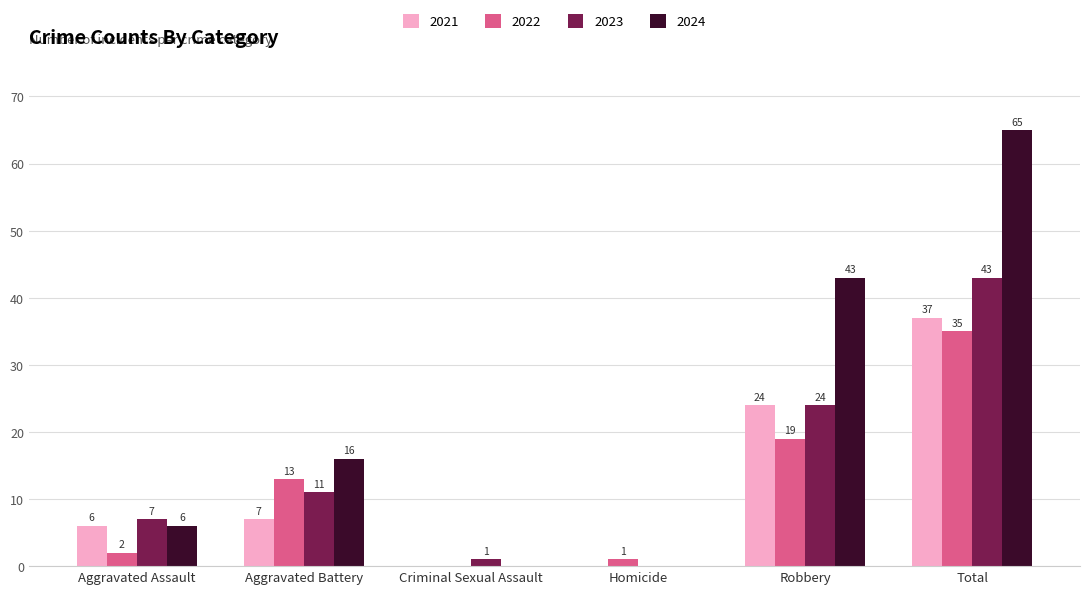

At which category is the sum across all series the highest?

Total